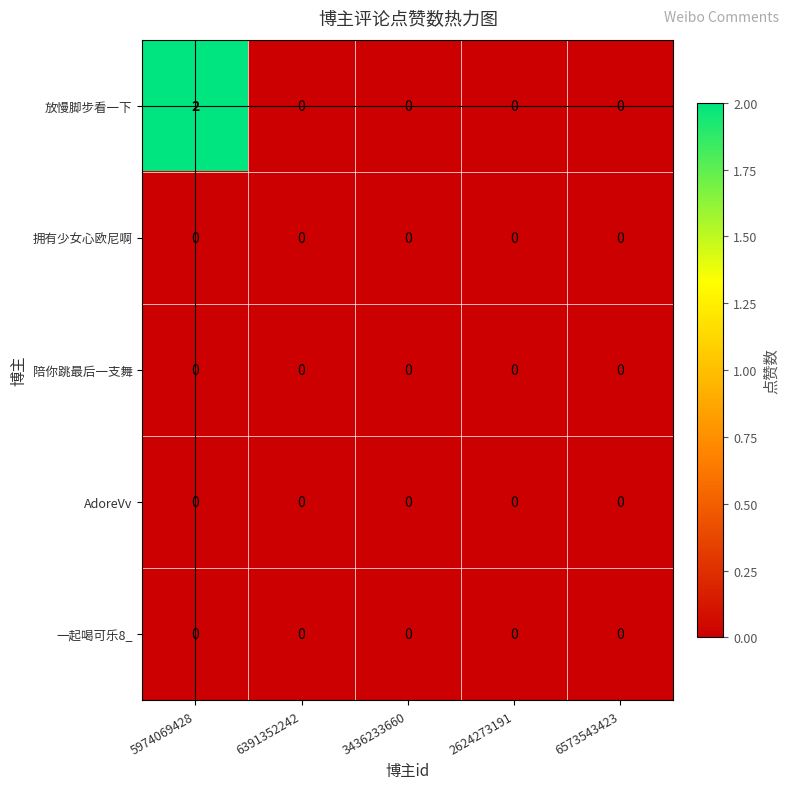

What is the maximum value shown in the chart?

2